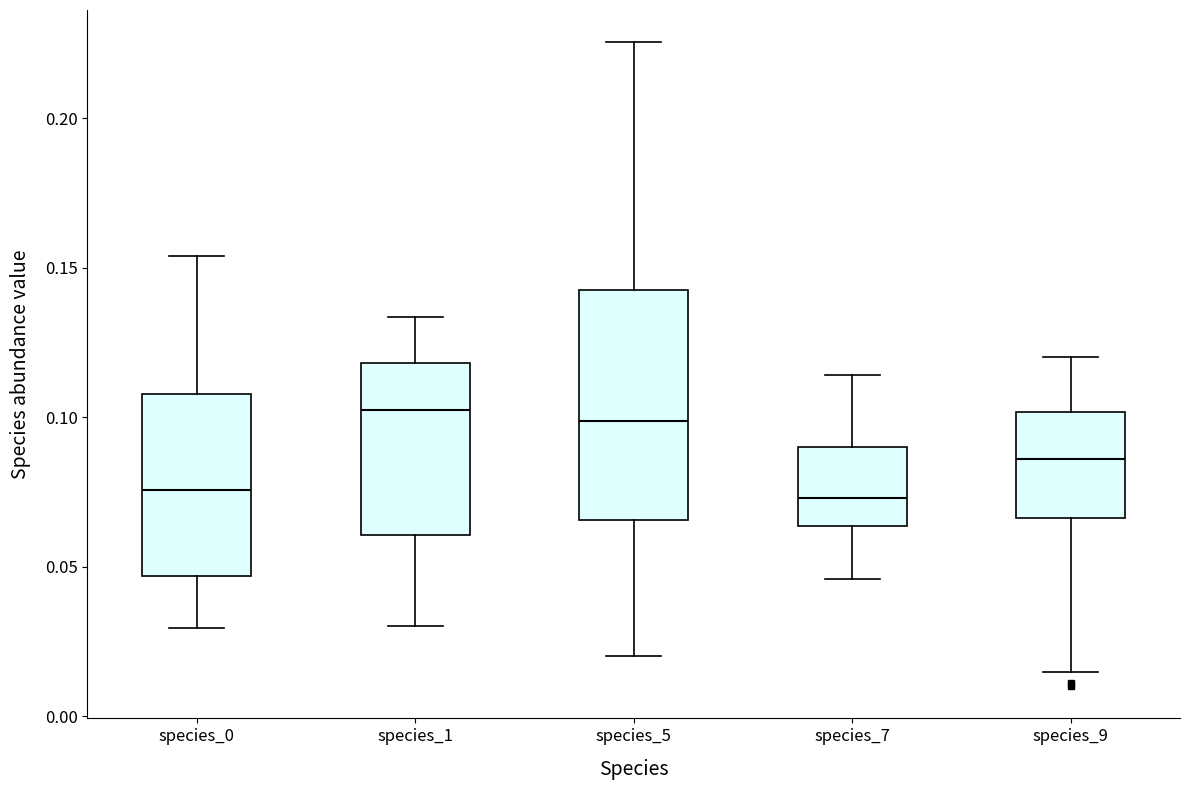

Reading left to right, transcribe this box plot: for each box, give where its median line is, the range the box spans, and where its two whiskers end, as read against the y-axis. The values are not printed on the chart, so give them approximately, as read against the axis.

species_0: median 0.075, box 0.045 to 0.110, whiskers 0.030 to 0.155
species_1: median 0.100, box 0.060 to 0.120, whiskers 0.030 to 0.135
species_5: median 0.100, box 0.065 to 0.145, whiskers 0.020 to 0.225
species_7: median 0.075, box 0.065 to 0.090, whiskers 0.045 to 0.115
species_9: median 0.085, box 0.065 to 0.100, whiskers 0.015 to 0.120